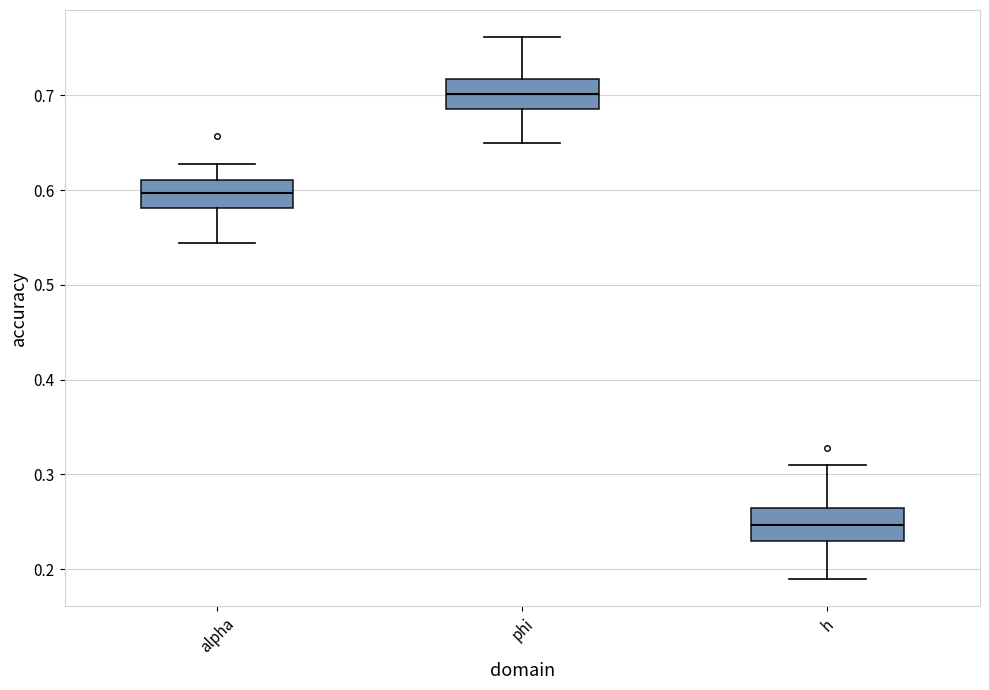

Which box's median line is the highest?

phi